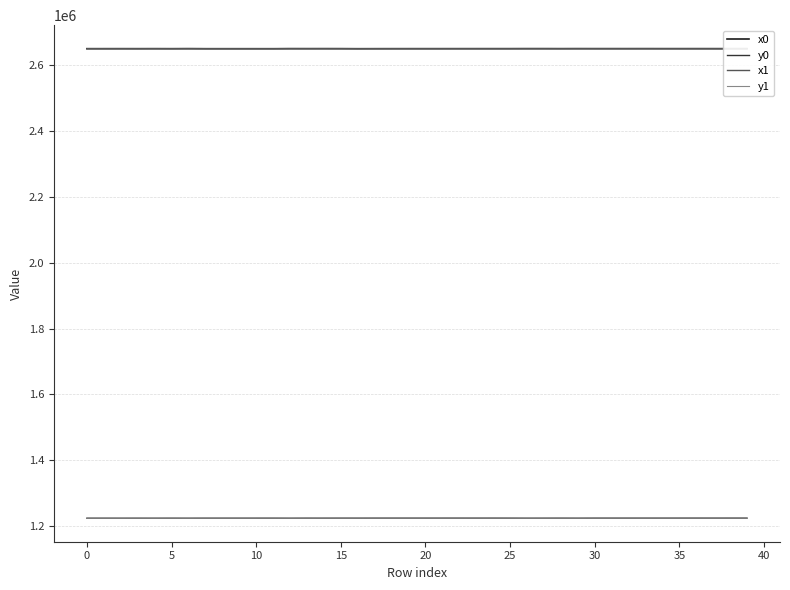

True or false: y1 and x0 intersect in this chart.

False